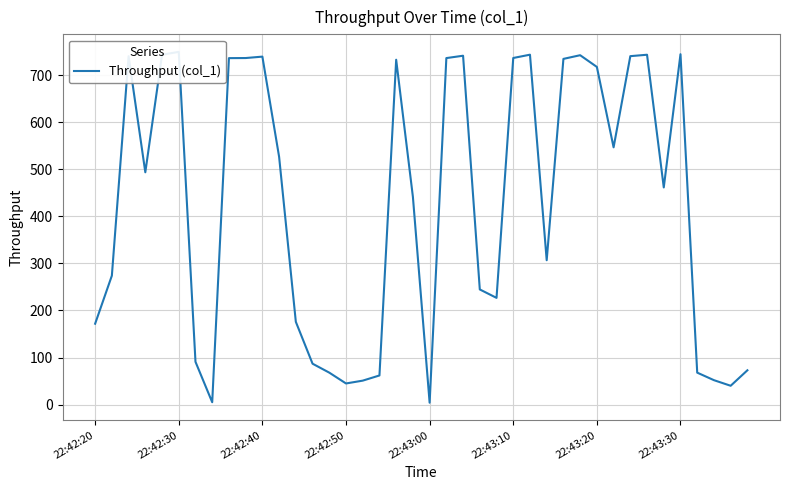

What is the difference between the values at 12 and 34?

285.6